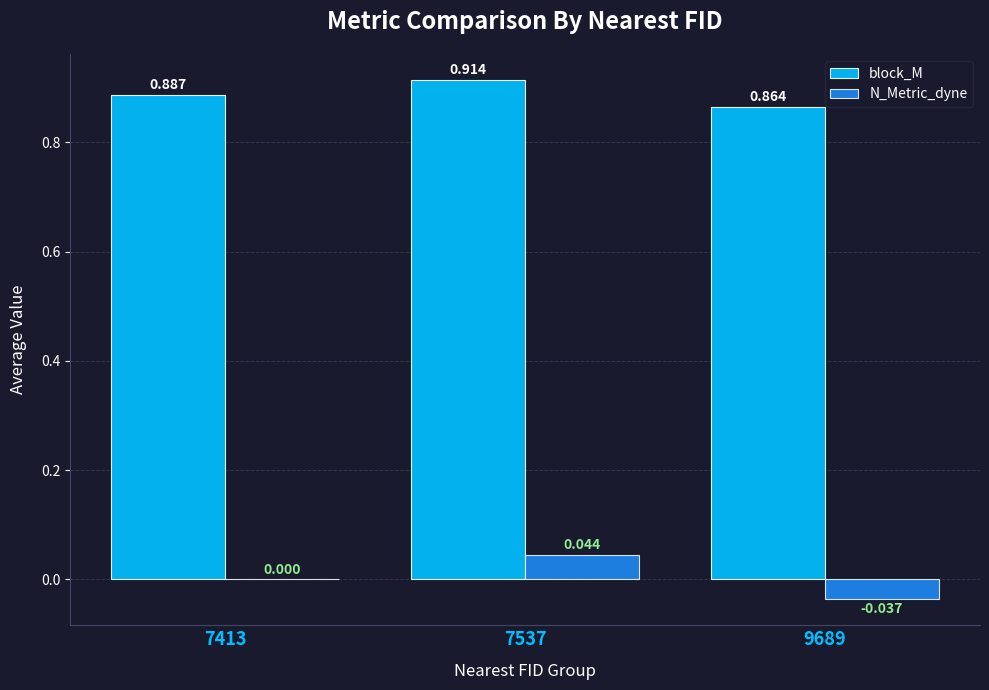

Which series has the largest total across all categories?

block_M